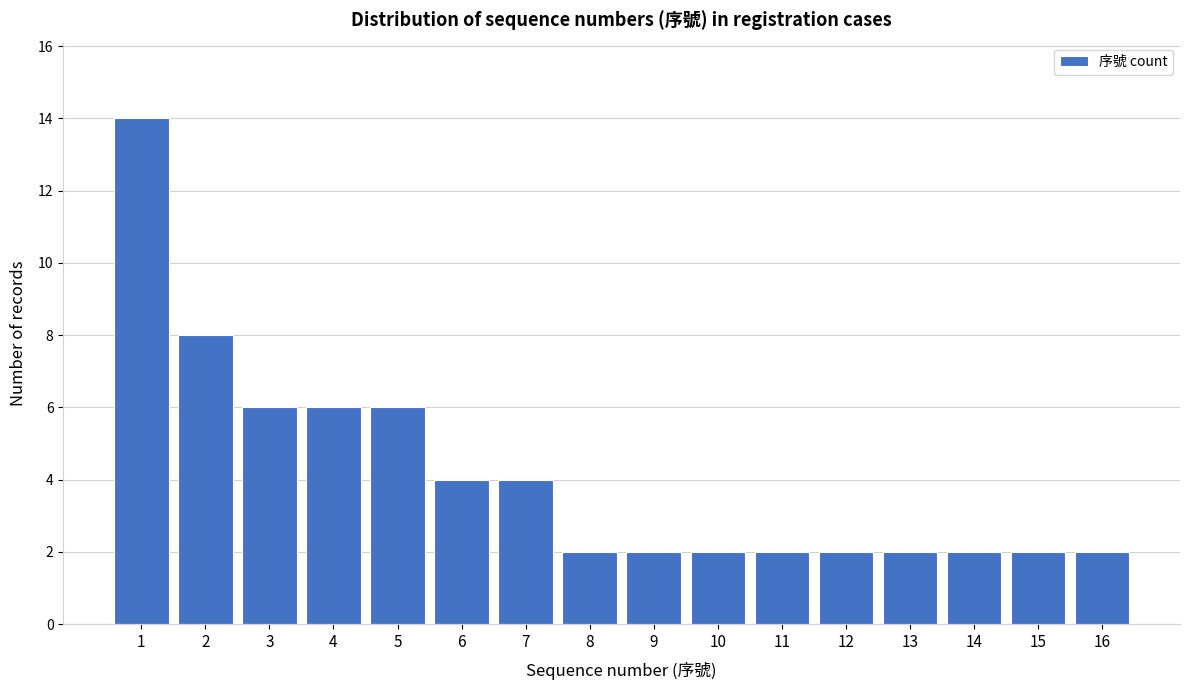

Reading left to right, what are all the values shown in this chart?

14	8	6	6	6	4	4	2	2	2	2	2	2	2	2	2